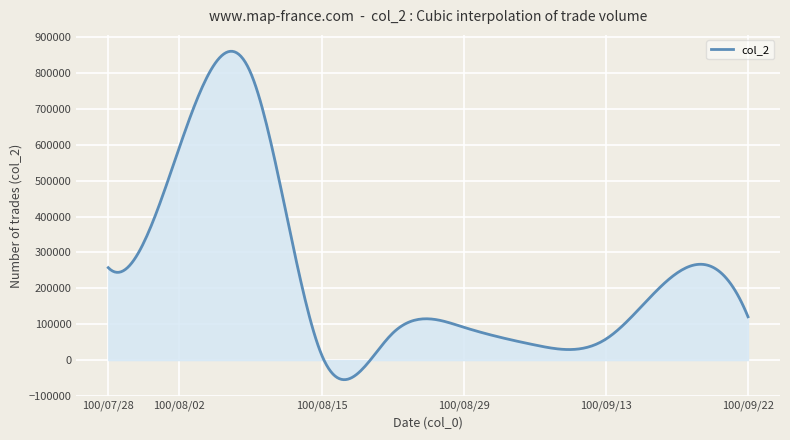

What is the smallest value displayed?

-54500.5